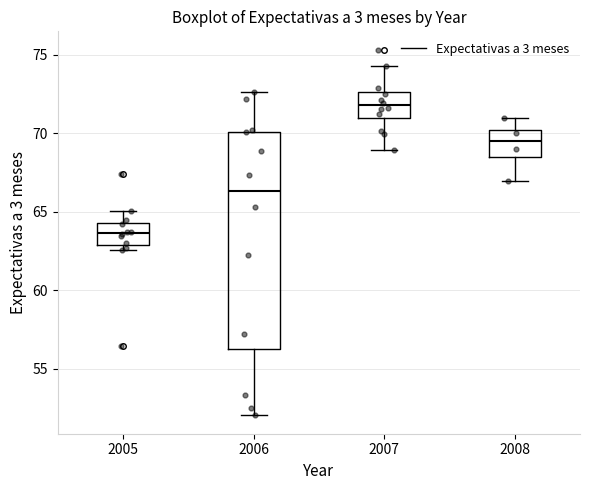

Which box has the lowest median line?

2005